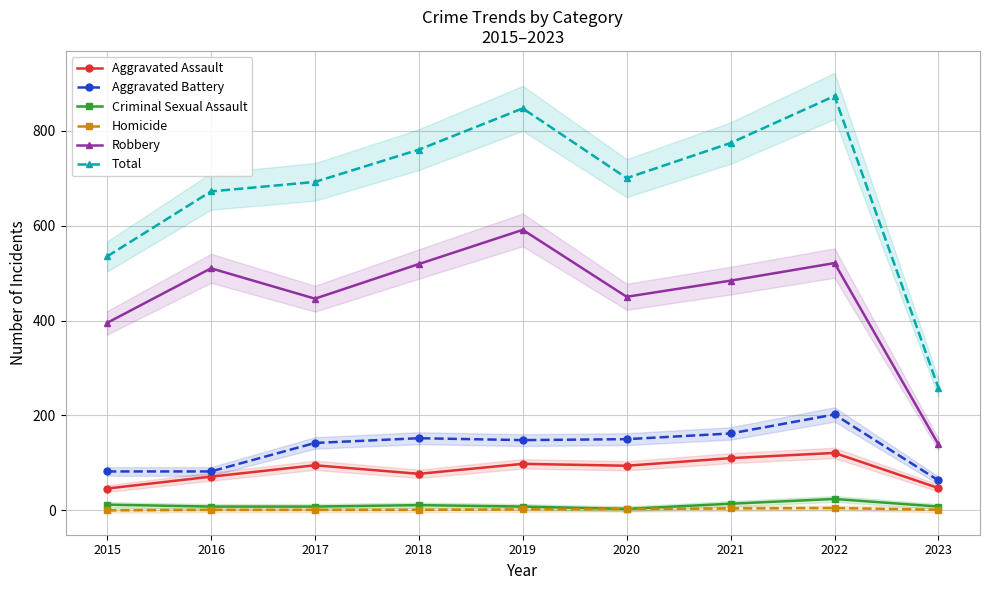

True or false: Aggravated Battery has a value of 278 at 2022.

False